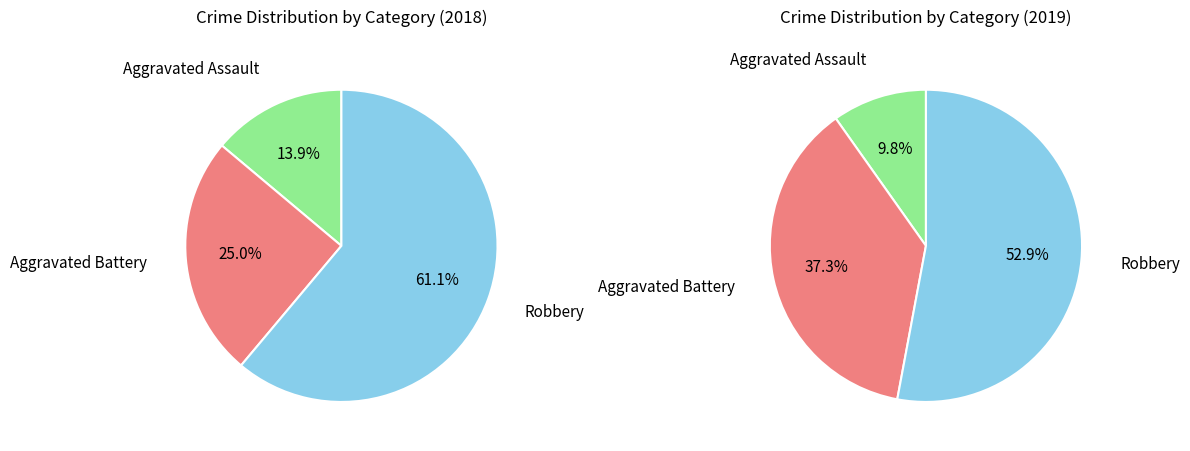

How many segments does this pie chart have?

3